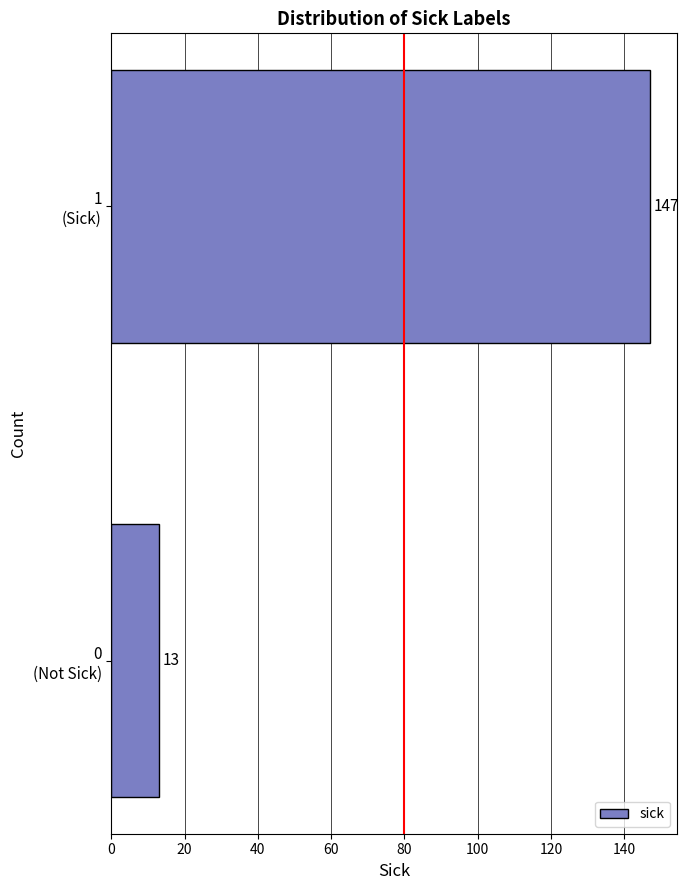

Reading top to bottom, list all the values displayed in this chart.

147	13